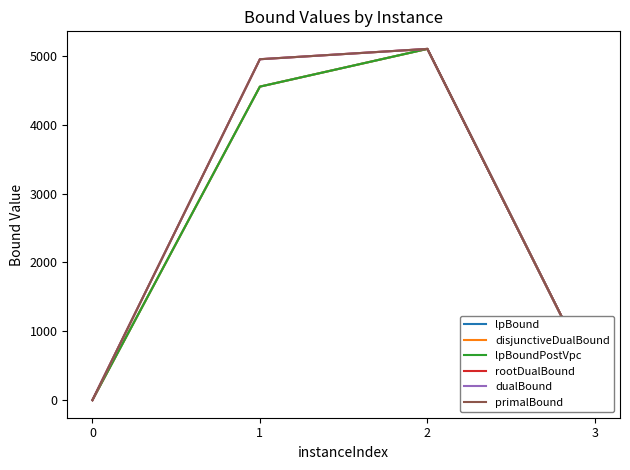

Between 0 and 2, which series saw the biggest shift?

primalBound